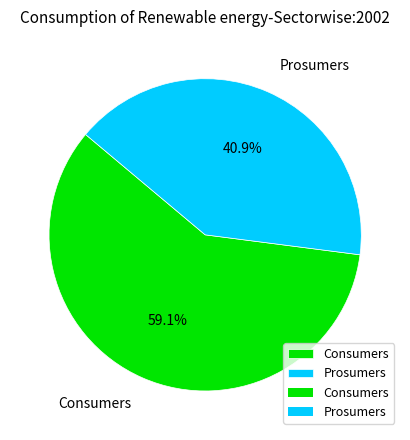

What is the total percentage of Consumers and Prosumers?

100.0%